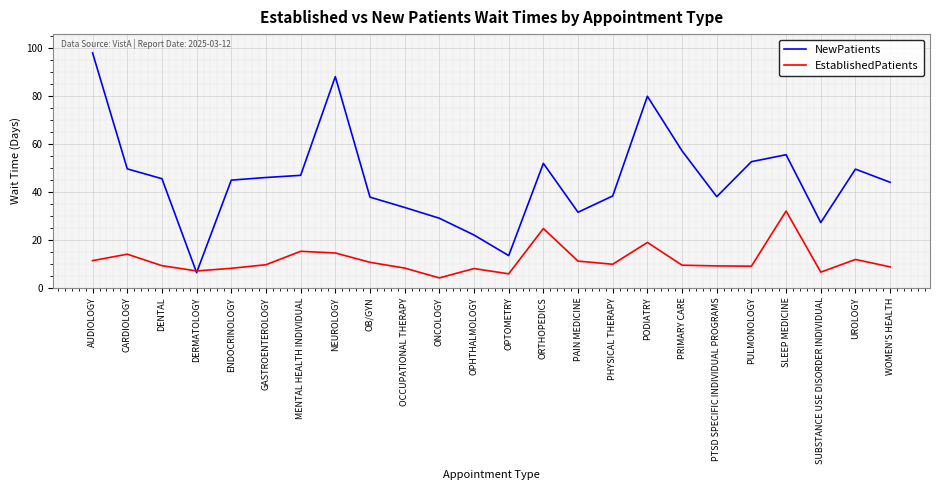

Where is the first local minimum for EstablishedPatients?

DERMATOLOGY